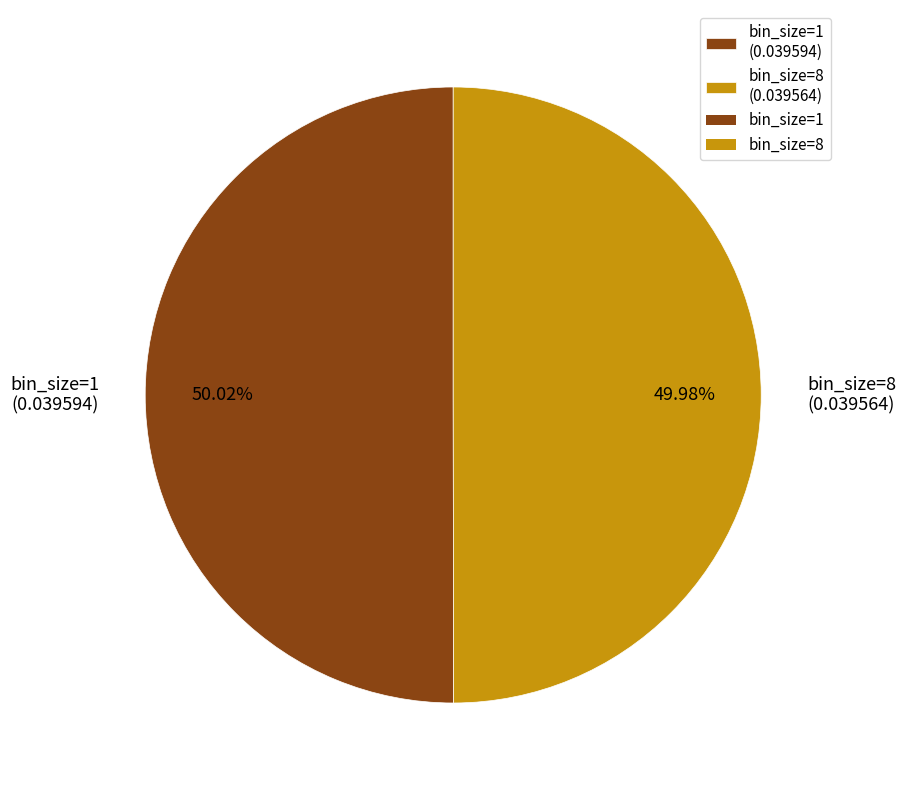

Do bin_size=8 (0.039564) and bin_size=1 (0.039594) together represent more than half of the pie?

Yes